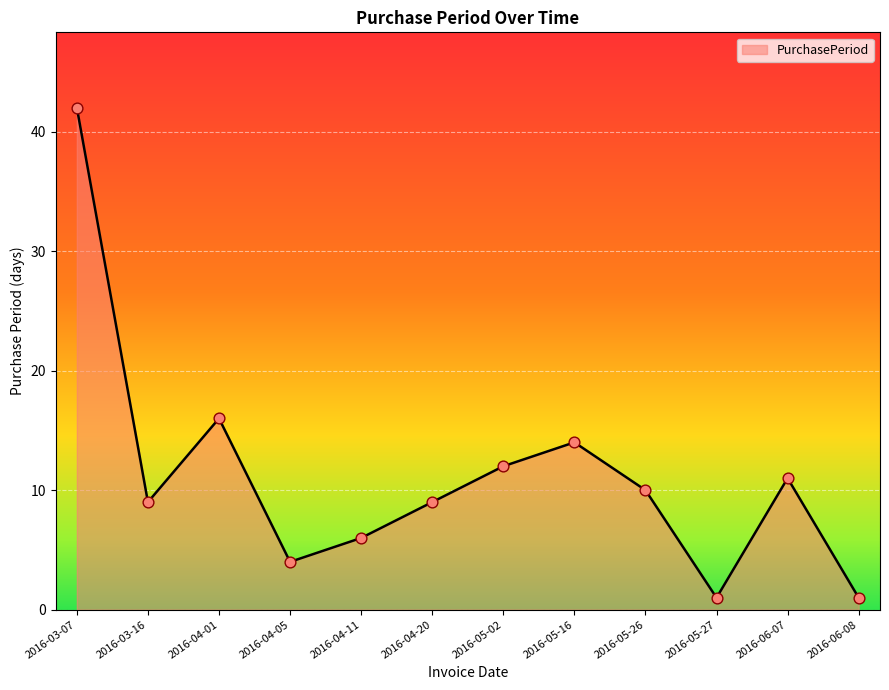

Between 2016-04-05 and 2016-06-08, which is larger?

2016-04-05